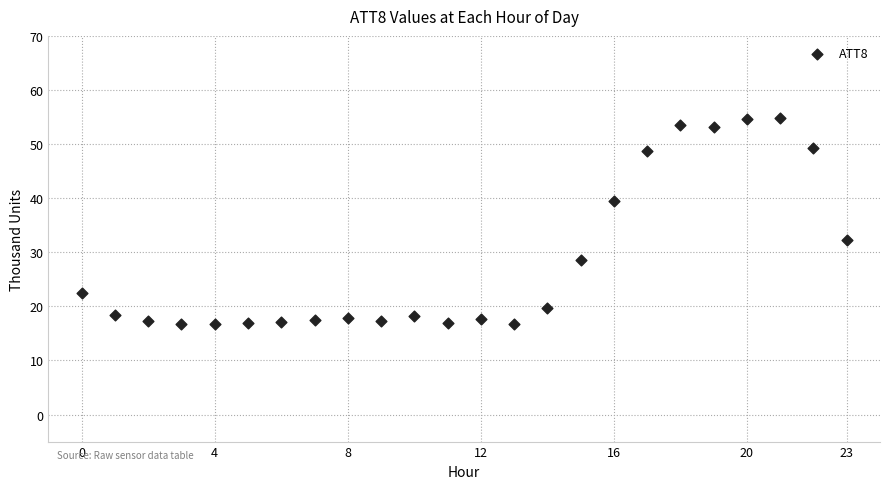

What is the range of Y values (max minus min)?

38.1